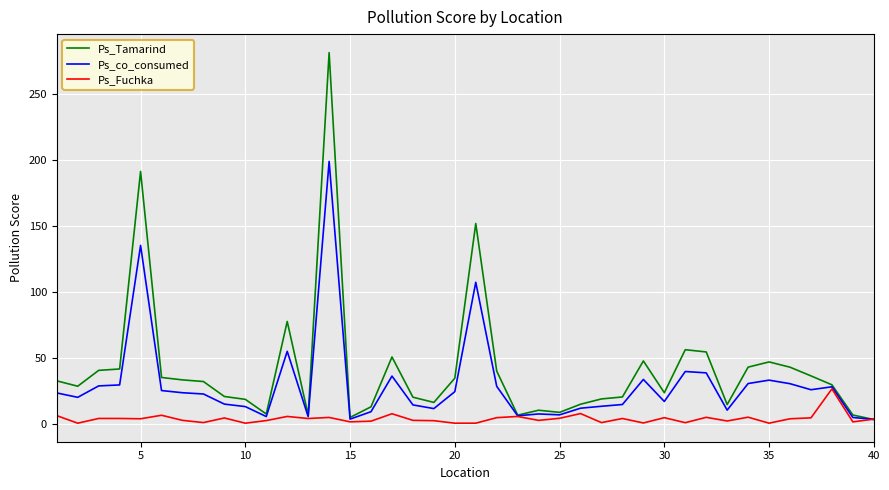

Which series has the largest range (max minus min)?

Ps_Tamarind